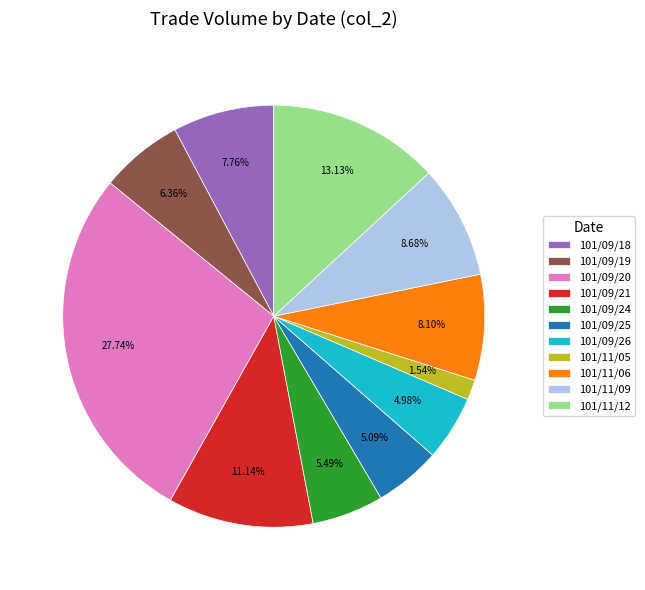

What is the smallest slice in the pie chart?

101/11/05